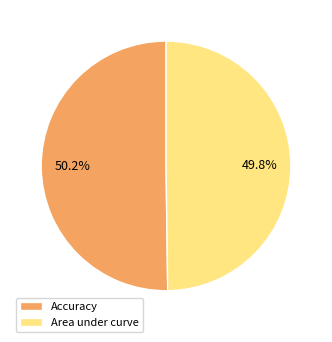

Is there any slice that represents more than half of the pie?

Yes